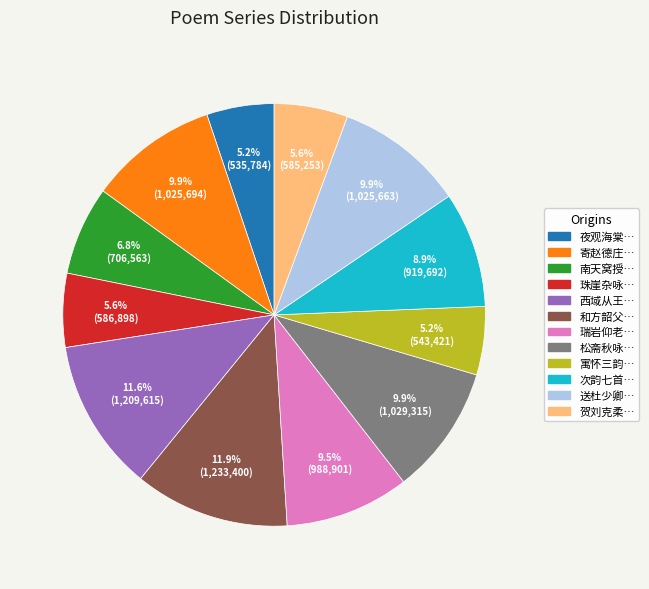

Is there a majority slice in this chart?

No